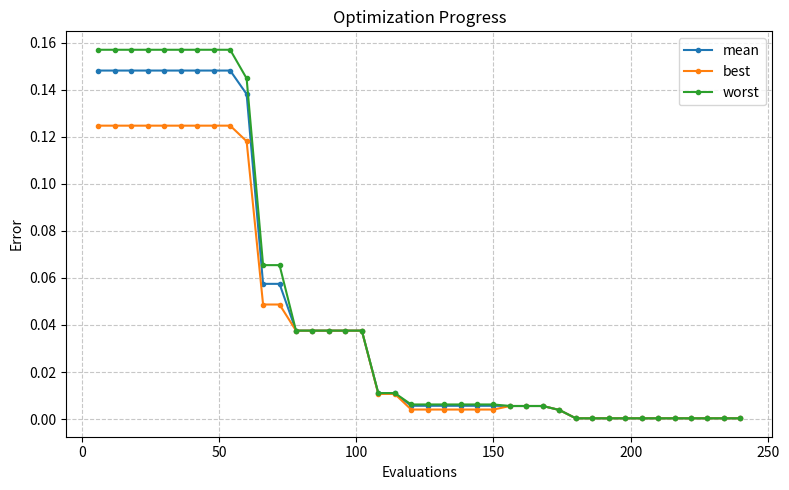

Rank the series by their maximum value, from lowest to highest.

best, mean, worst